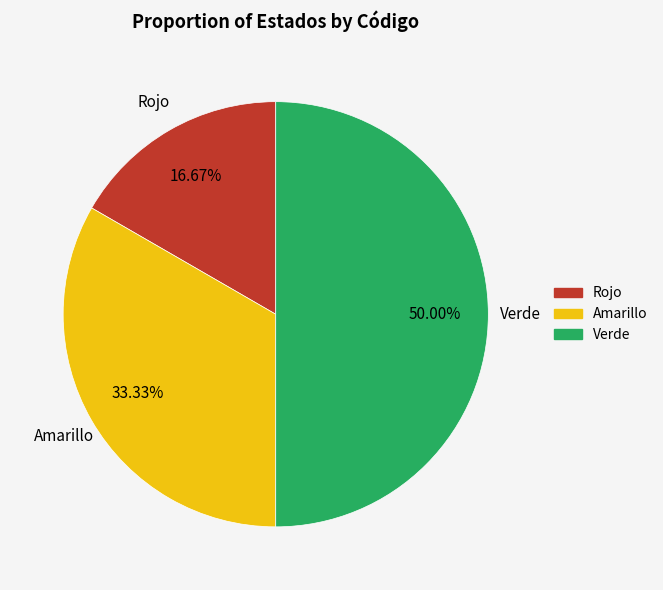

Combined, what portion of the pie is Rojo and Verde?

66.7%